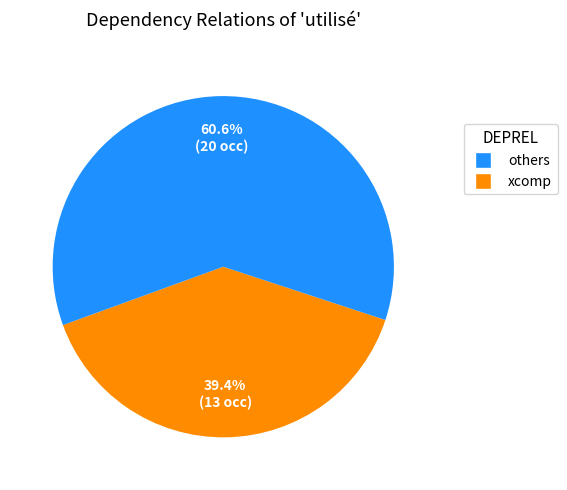

To the nearest percent, what is the average slice percentage?

50%